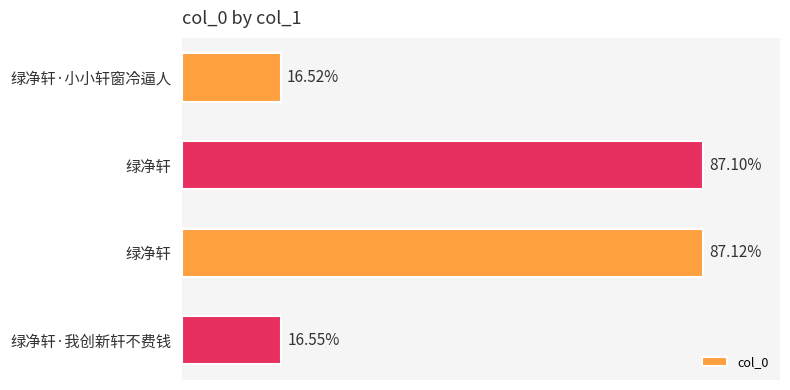

Are the bars horizontal?

Yes